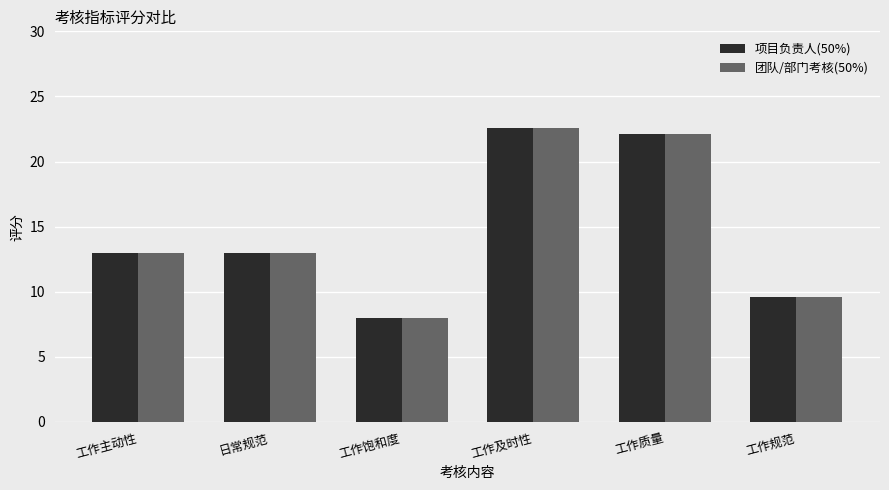

Count the number of categories in the chart.

6